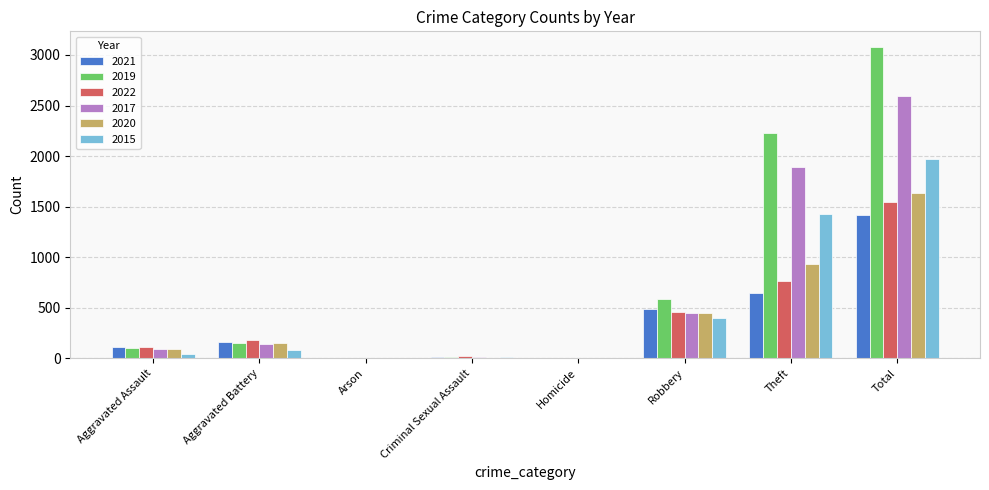

What is the sum of all 2020 values?

3265